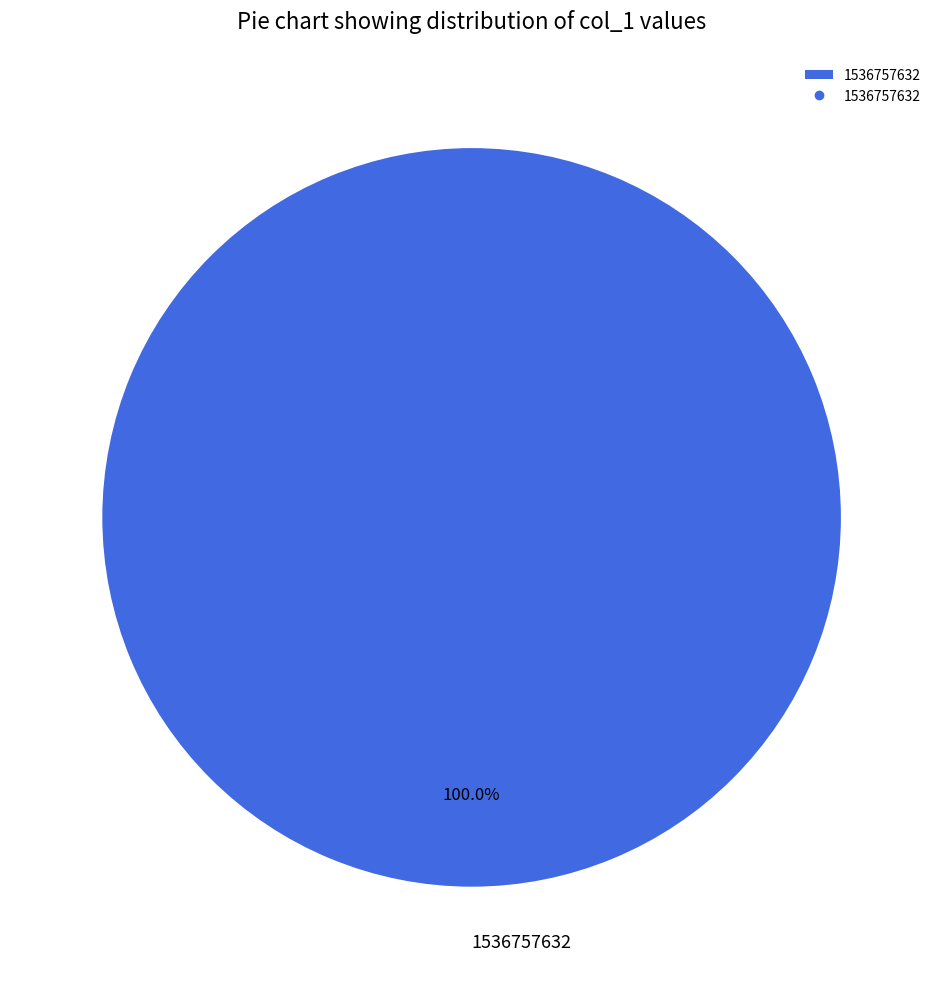

Is there any slice that represents more than half of the pie?

Yes